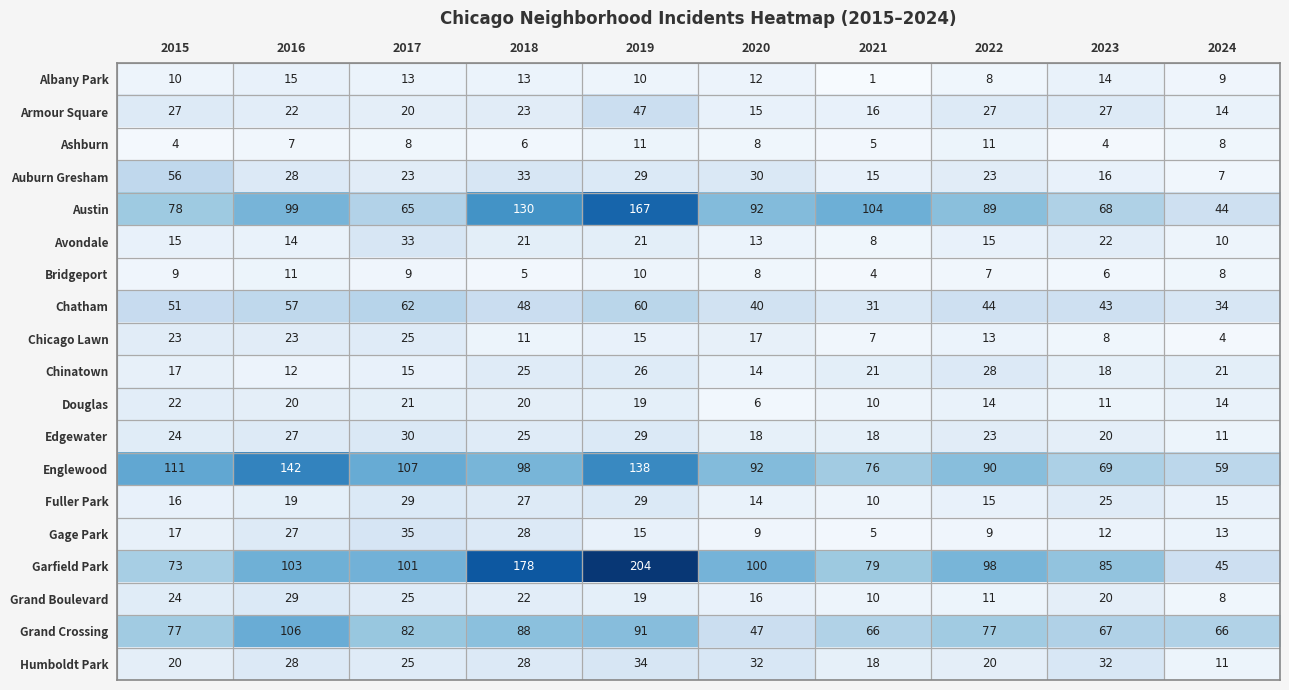

What is the sum of the Chicago Lawn values at 2021 and 2015?

30